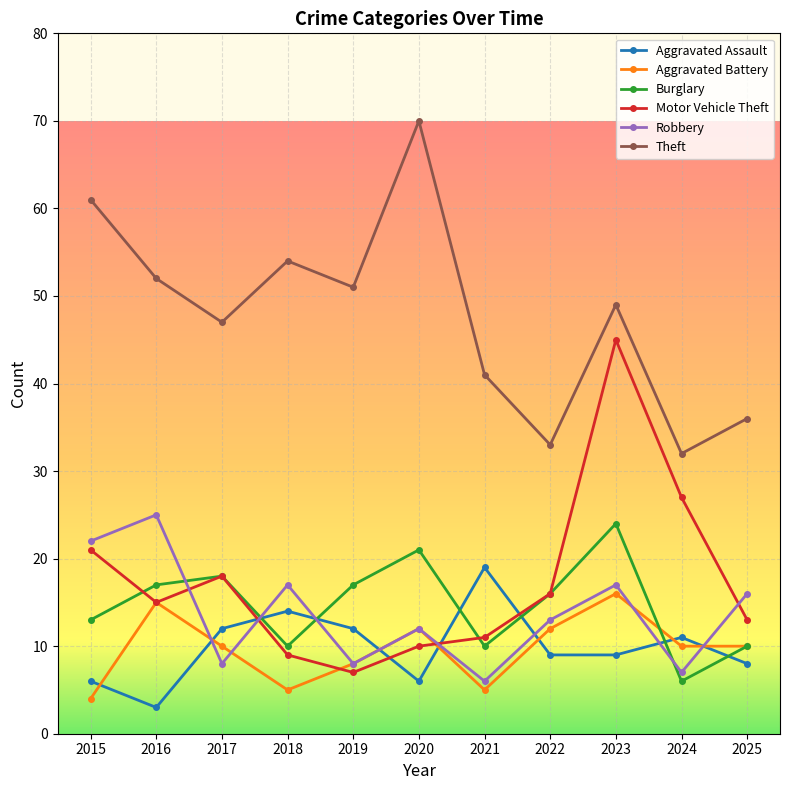

List the labels in order of Motor Vehicle Theft value, largest first.

2023, 2024, 2015, 2017, 2022, 2016, 2025, 2021, 2020, 2018, 2019